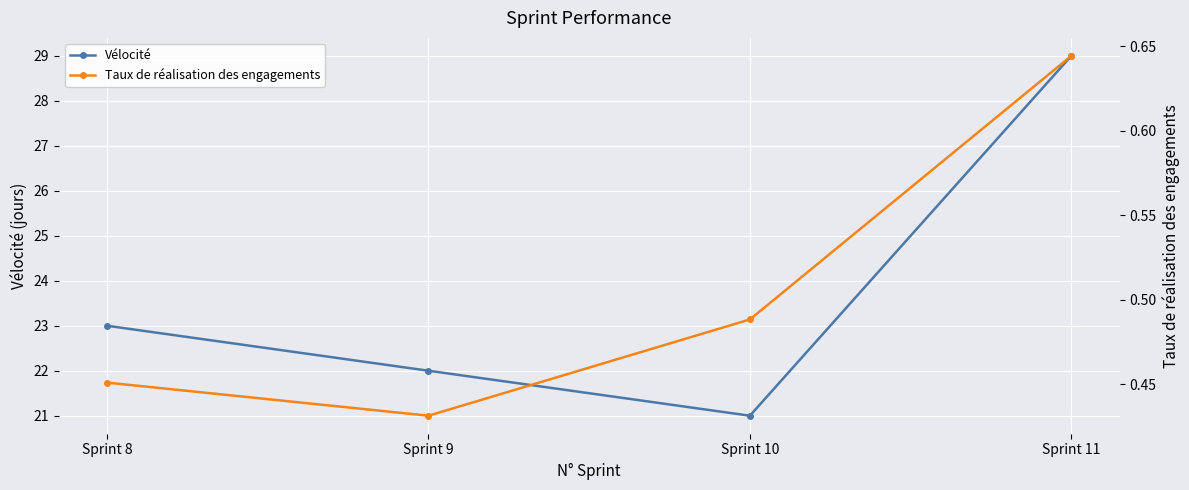

What is the difference between the maximum and minimum values in the Vélocité series?

8.0